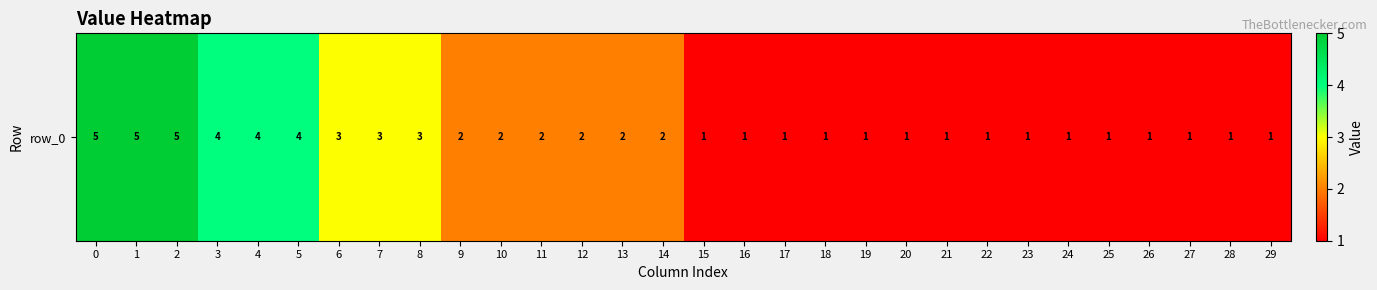

Which has a higher value, 10 or 16?

10